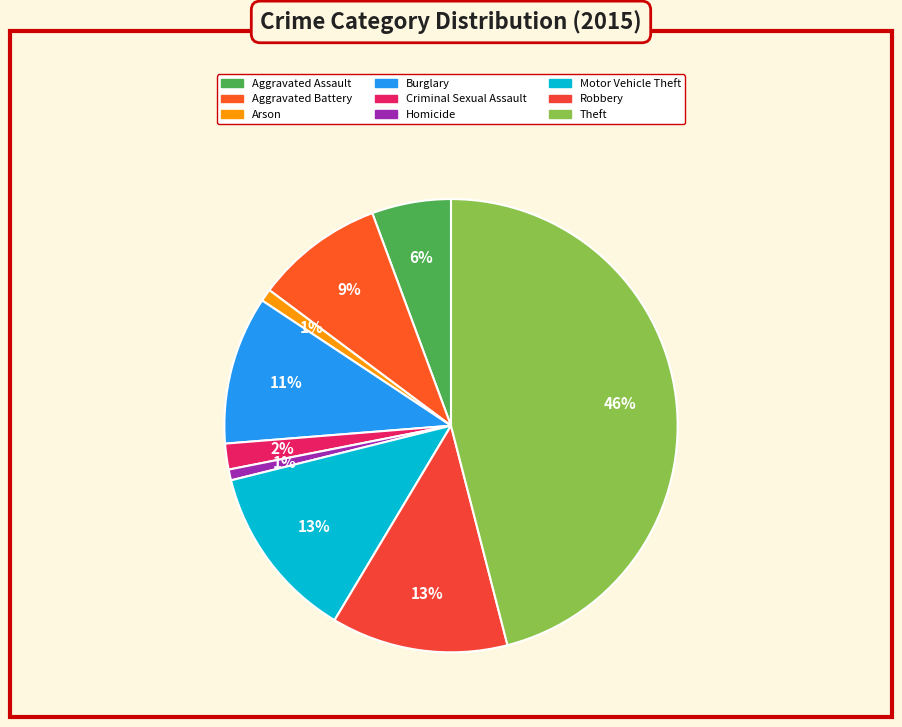

Count the number of slices in the pie.

9